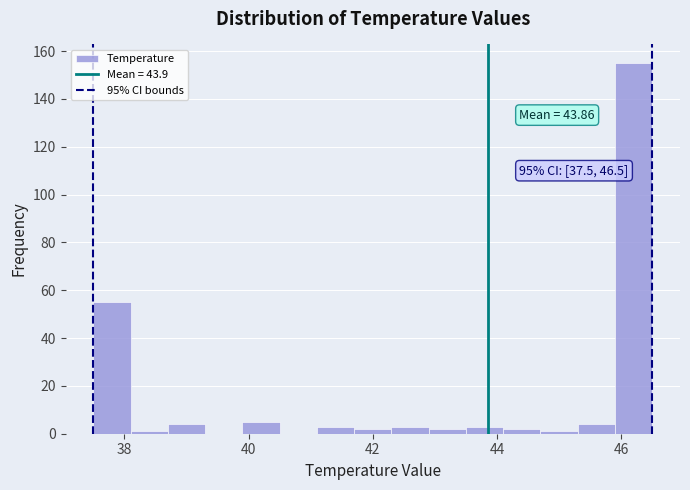

Around what value on the x-axis is the tallest bar? Give the approximate position of its centre, as read against the axis.

46.2